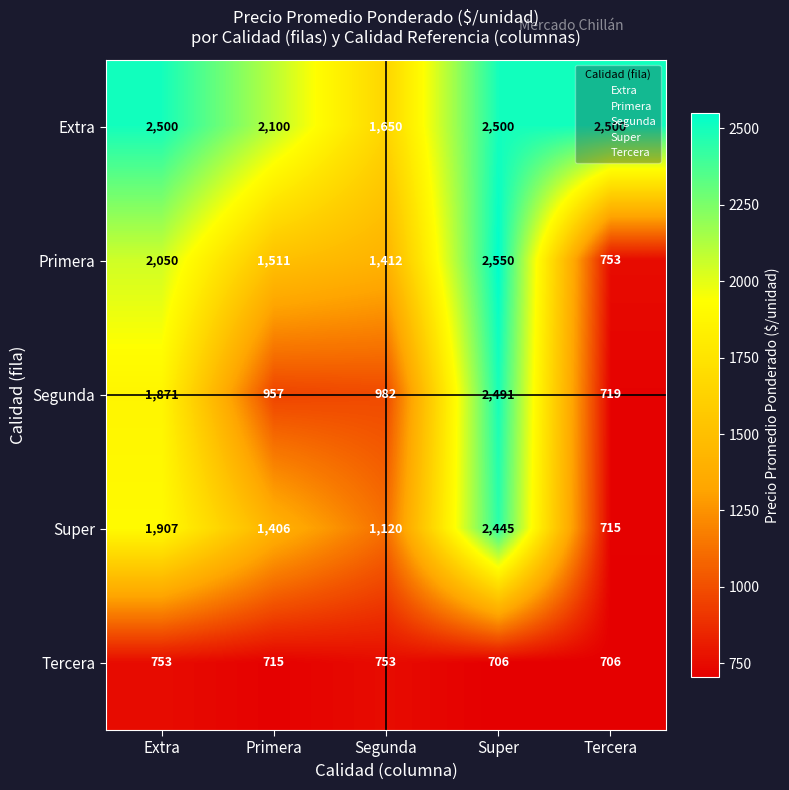

What is the difference between the maximum and minimum values in the Super series?

1730